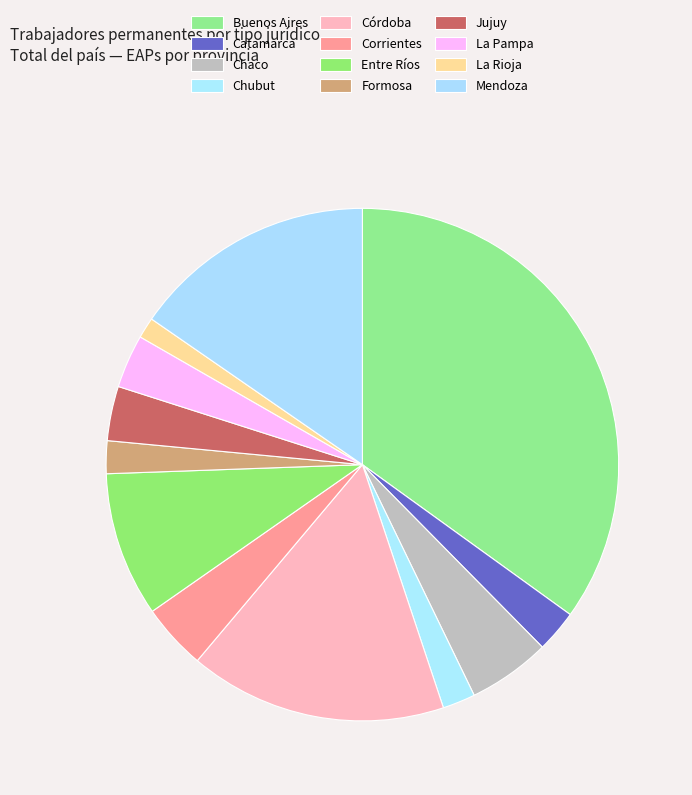

Approximately how many times larger is the value at Corrientes compared to Córdoba?

0.3